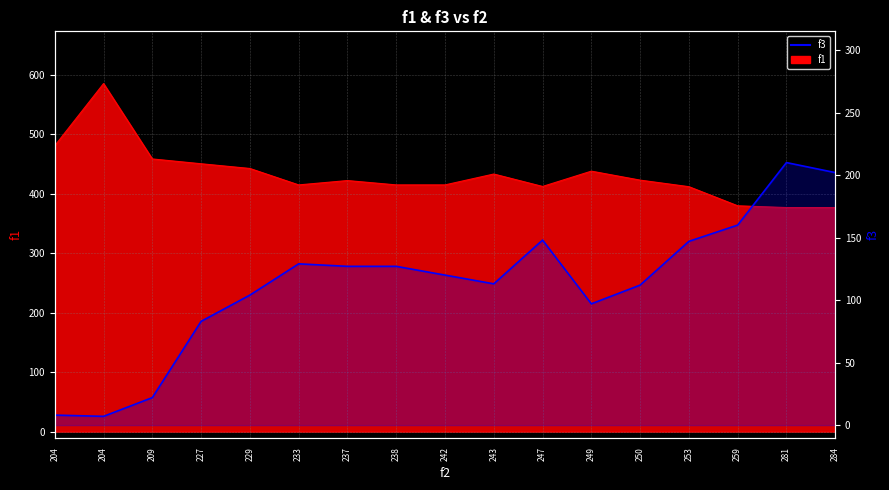

How many data points are above 120?

8